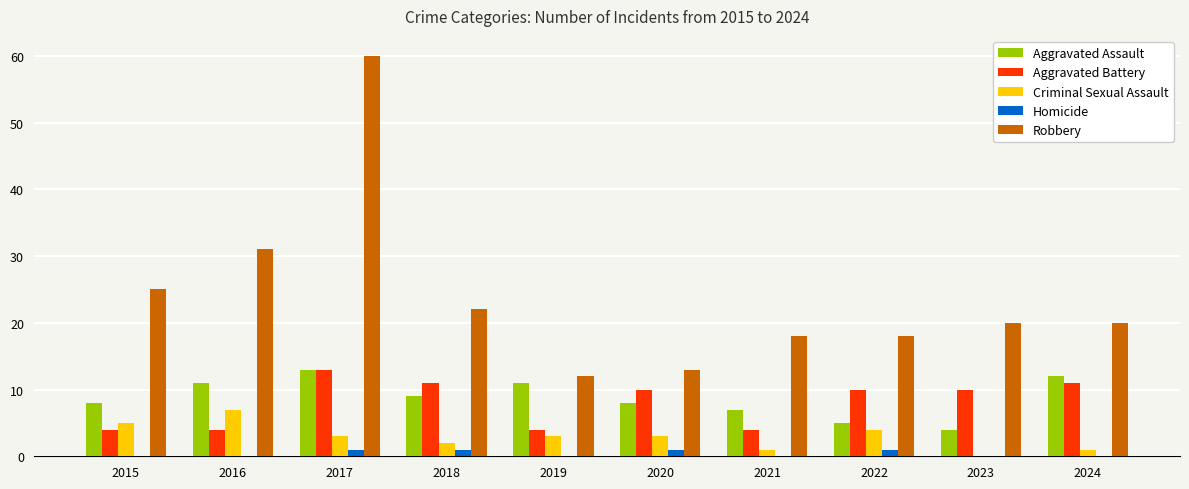

What is the total value across all series at 2016?

53